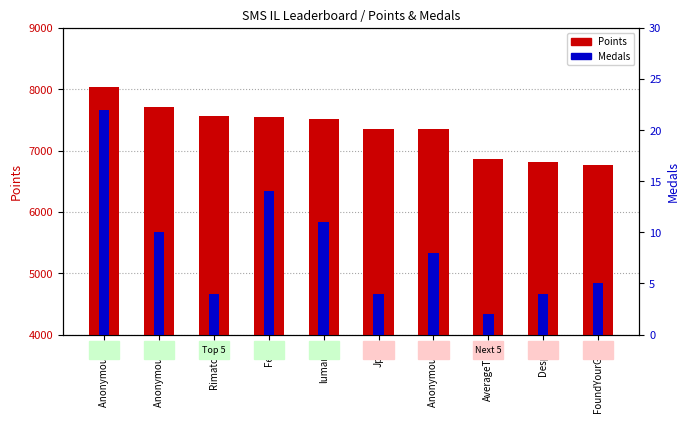

Which category has the highest value in the Points series?

Anonymous 3